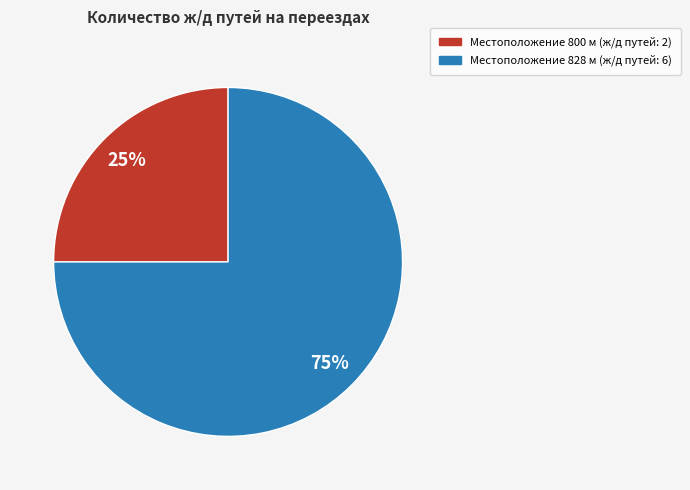

How many slices are in this pie chart?

2